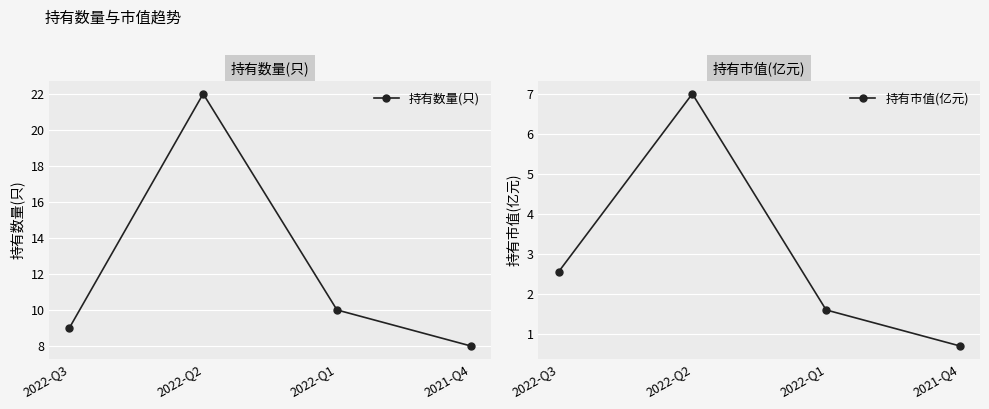

What is the difference between the second highest and second lowest values in the 持有市值(亿元) series?

0.9